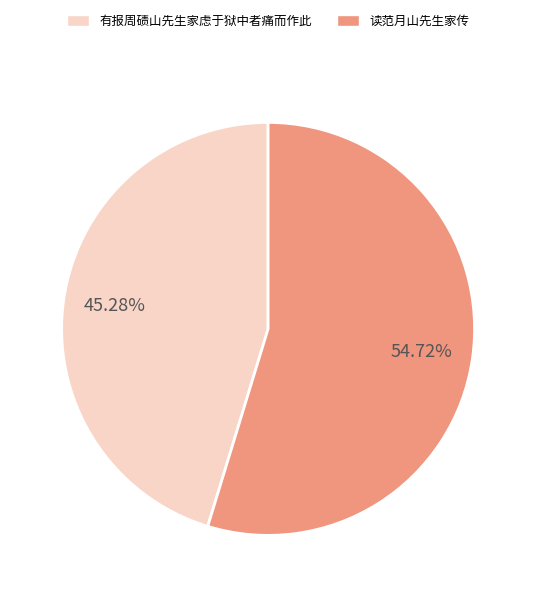

Between 读范月山先生家传 and 有报周碛山先生家虑于狱中者痛而作此, which is larger?

读范月山先生家传